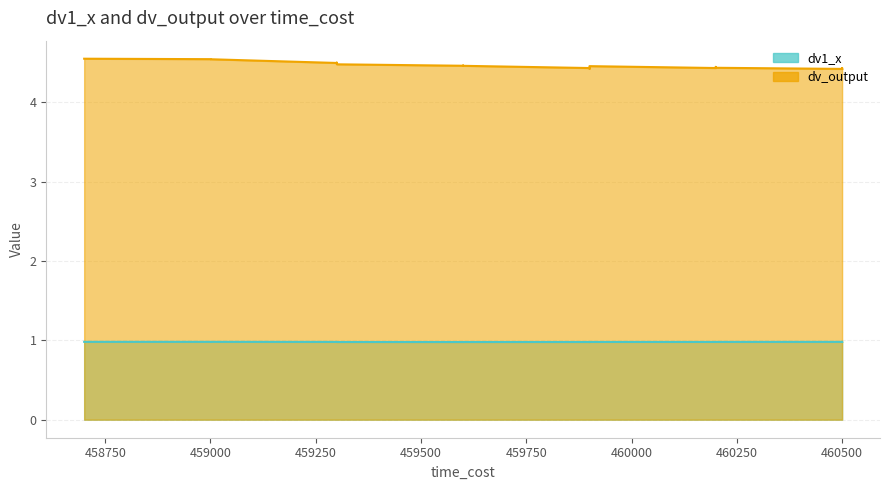

True or false: dv1_x and dv_output cross at least once.

False